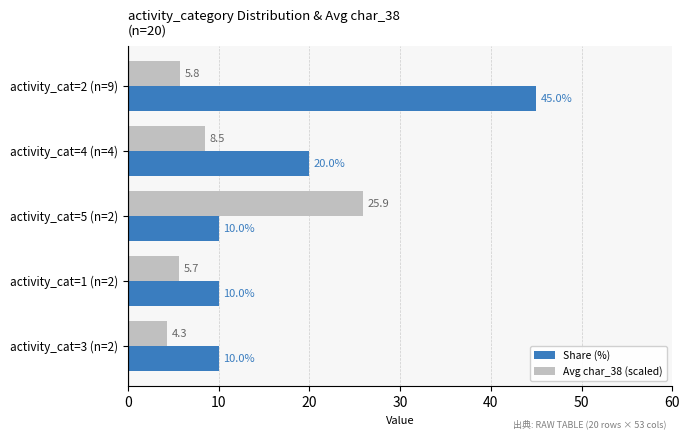

How many values in the Avg char_38 (scaled) series exceed 5?

4